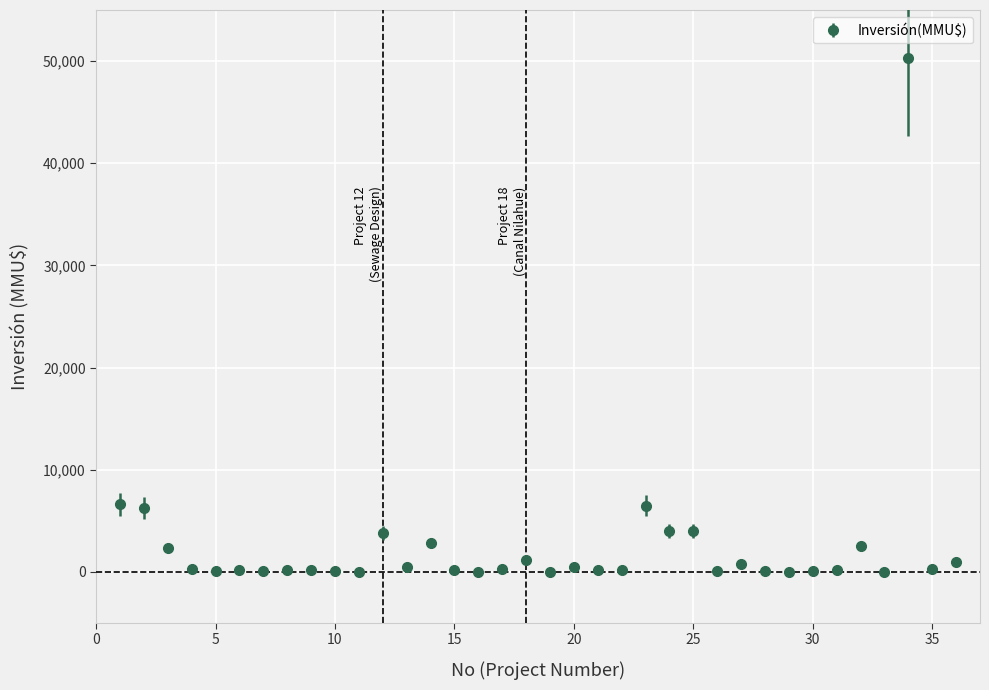

What is the maximum value shown in the chart?

50300